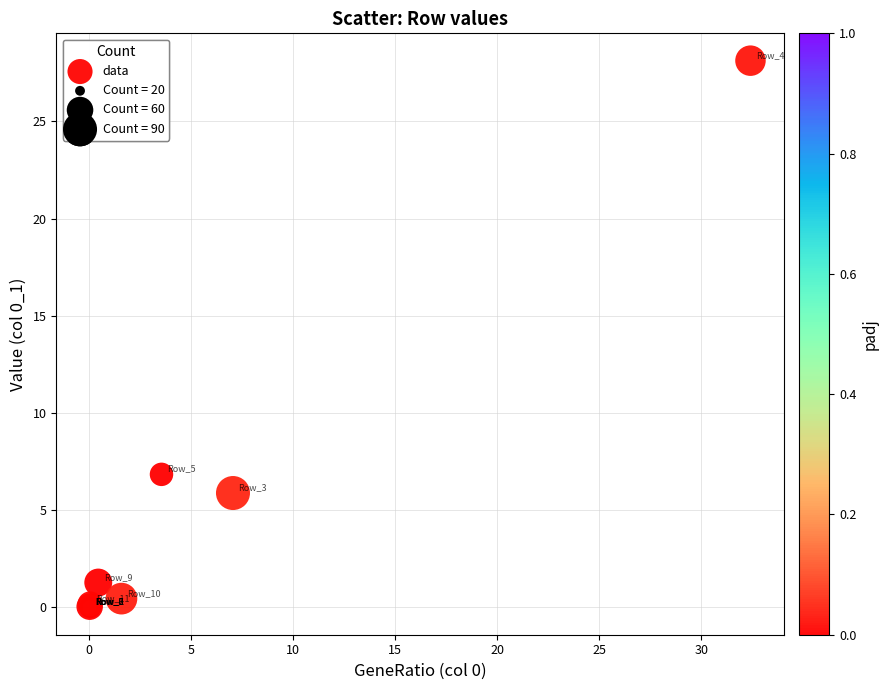

What Y value in the scatter plot is closest to 14?

6.8